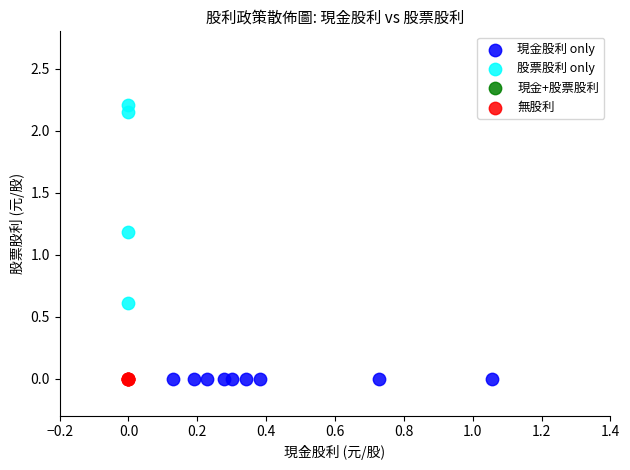

Which series reaches the maximum Y coordinate?

股票股利 only